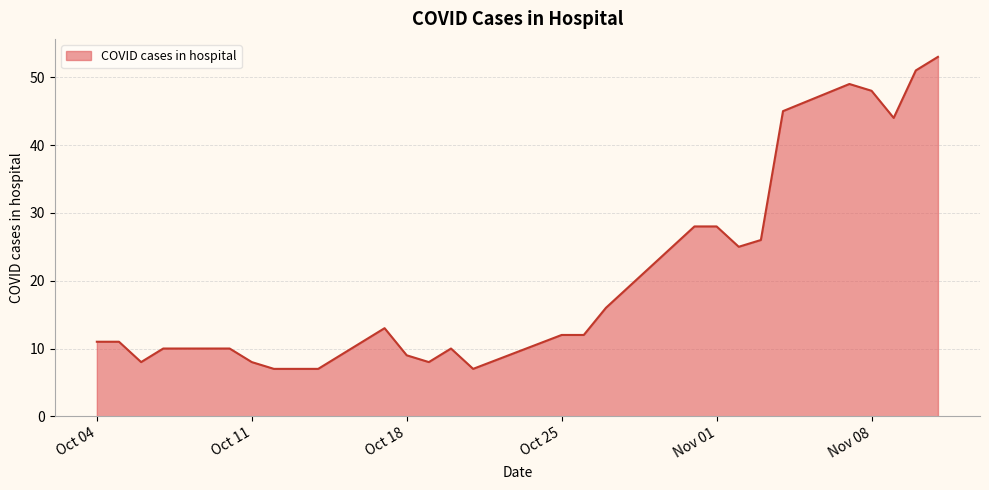

What is the smallest value displayed?

7